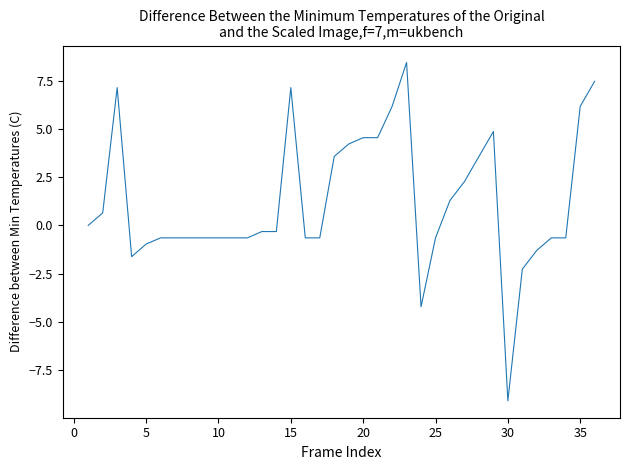

What is the maximum value shown in the chart?

8.5